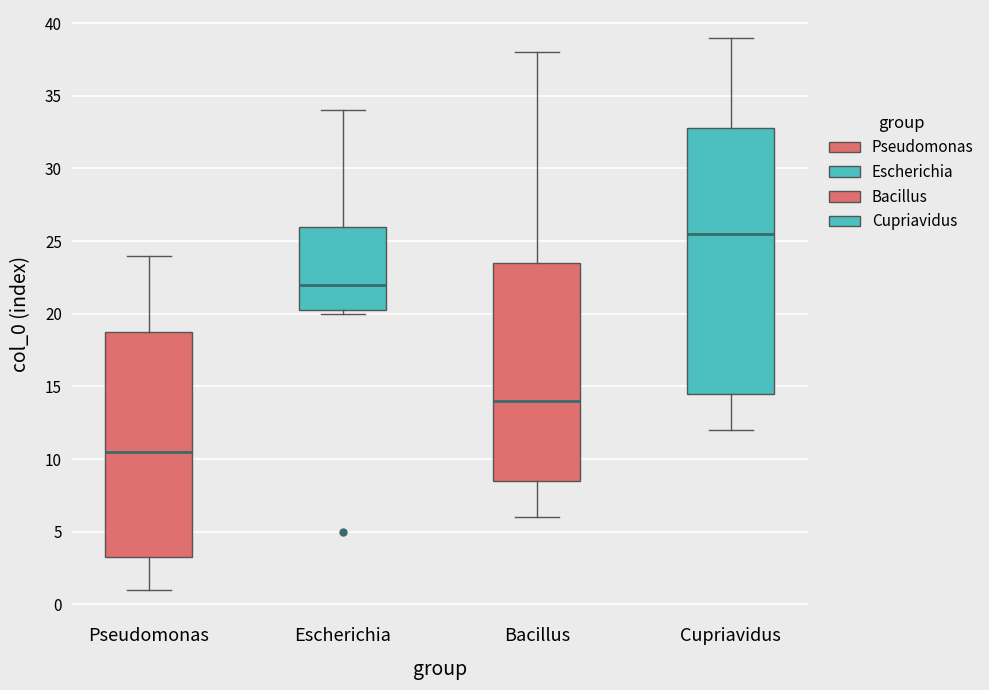

Reading left to right, transcribe this box plot: for each box, give where its median line is, the range the box spans, and where its two whiskers end, as read against the y-axis. The values are not printed on the chart, so give them approximately, as read against the axis.

Pseudomonas: median 10.5, box 3.5 to 19.0, whiskers 1.0 to 24.0
Escherichia: median 22.0, box 20.5 to 26.0, whiskers 20.0 to 34.0
Bacillus: median 14.0, box 8.5 to 23.5, whiskers 6.0 to 38.0
Cupriavidus: median 25.5, box 14.5 to 33.0, whiskers 12.0 to 39.0